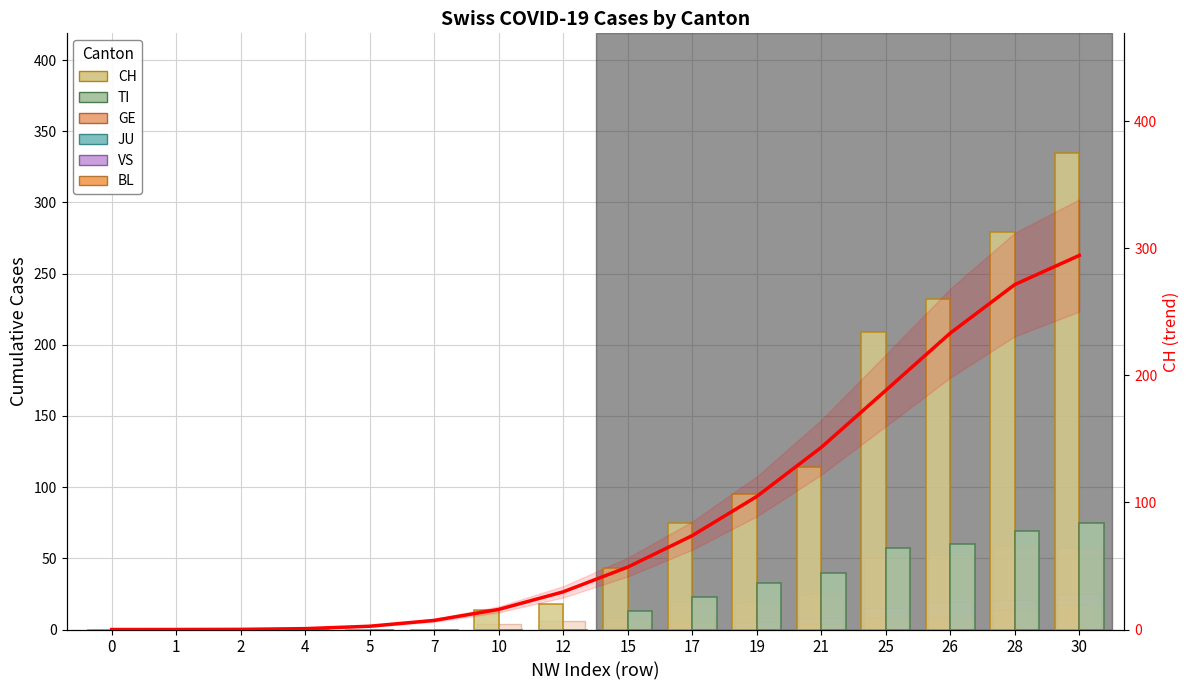

Between 28 and 4, which is larger?

28